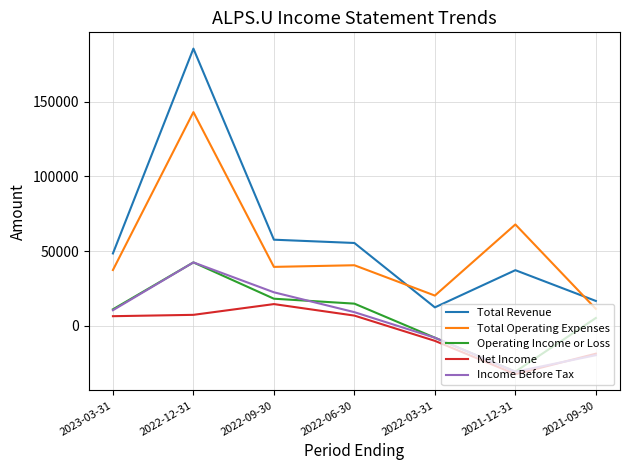

What position from the right is 2022-06-30?

4